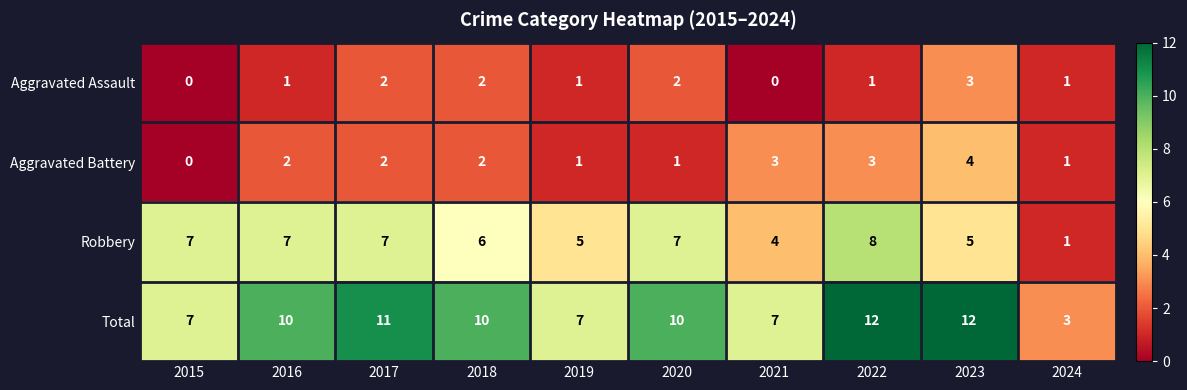

What is the difference between the highest and lowest values at 2019?

6